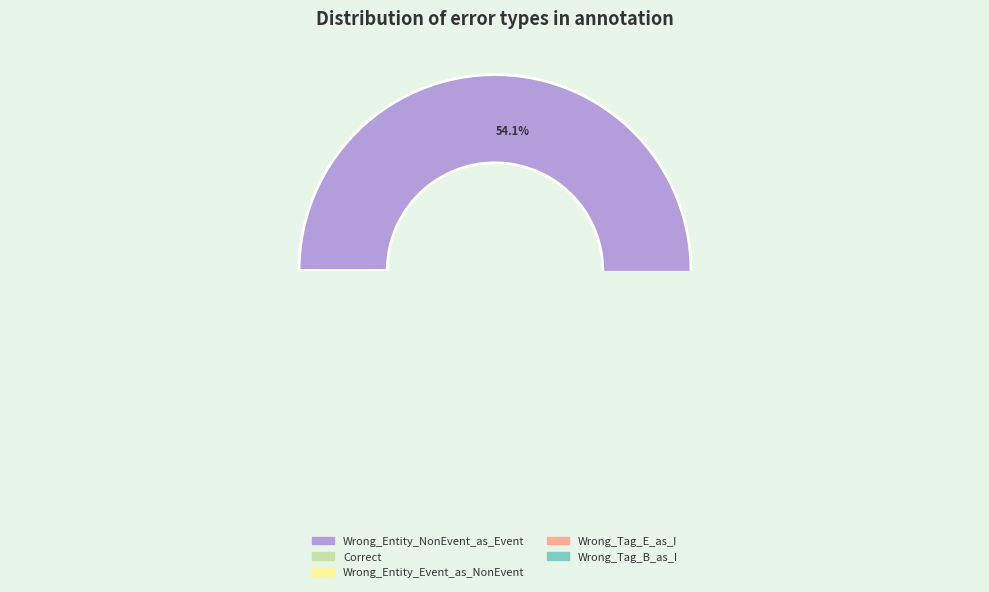

To the nearest percent, what is the difference between the Wrong_Tag_B_as_I and Wrong_Entity_NonEvent_as_Event slice percentages?

51%